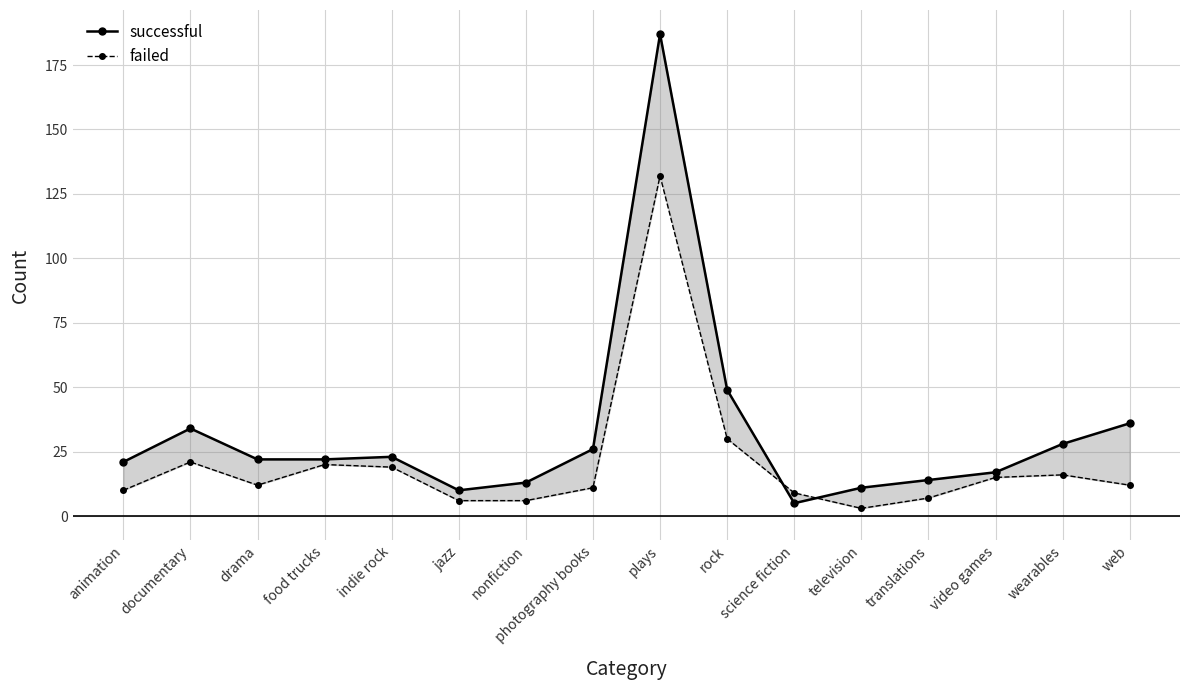

What is the sum of the successful values at nonfiction and indie rock?

36